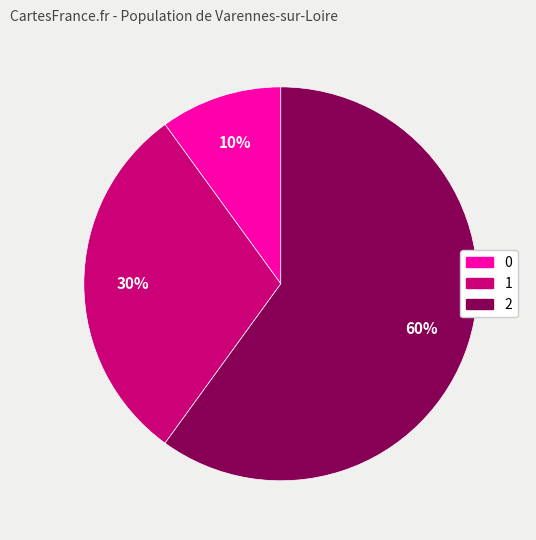

Count the number of slices in the pie.

3